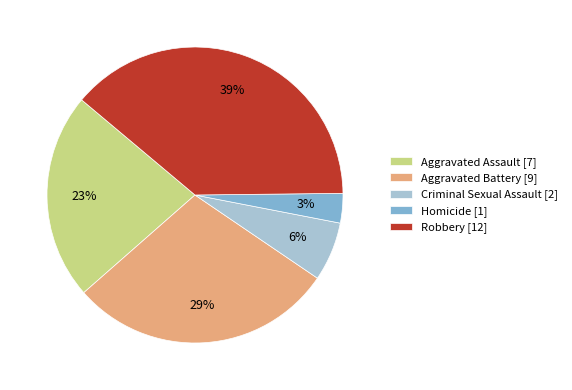

Is Robbery the majority of the pie?

No